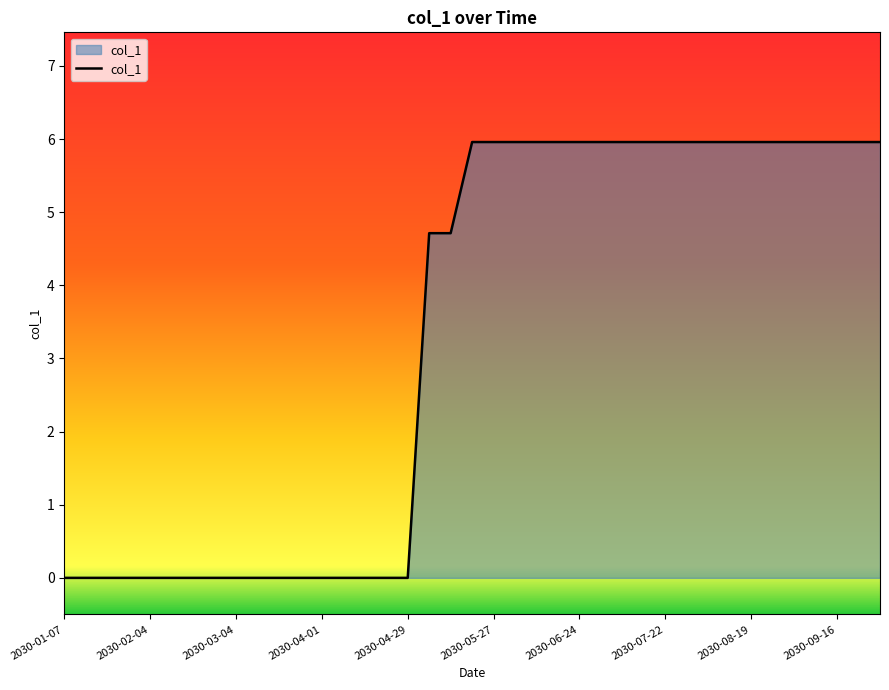

What is the difference between the maximum and minimum values?

6.0